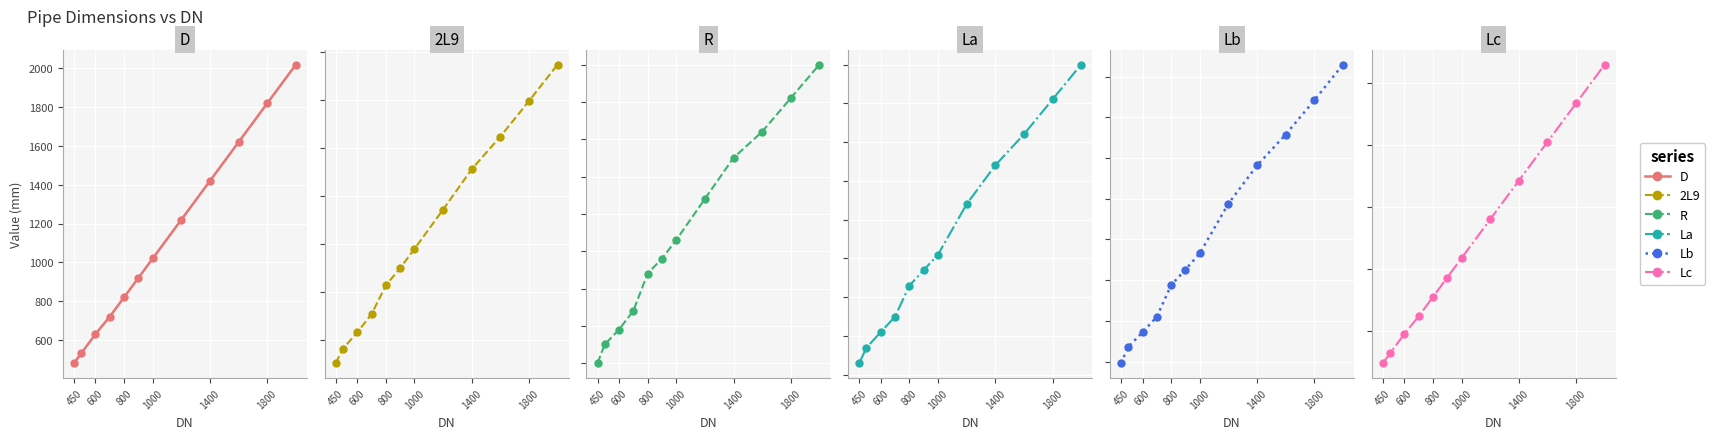

Reading right to left, transcribe all the data shown in this chart.

D: 2020	1820	1620	1420	1220	1020	920	820	720	630	530	480
2L9: 874	798	724	656	572	490	450	414	354	316	282	252
R: 1200	1110	1020	950	840	730	680	640	540	490	450	400
La: 600	555	510	470	420	355	335	315	275	255	235	215
Lb: 1130	1042	958	882	788	666	626	588	510	472	436	396
Lc: 6302	5674	5052	4427	3801	3176	2862	2548	2234	1951	1637	1480